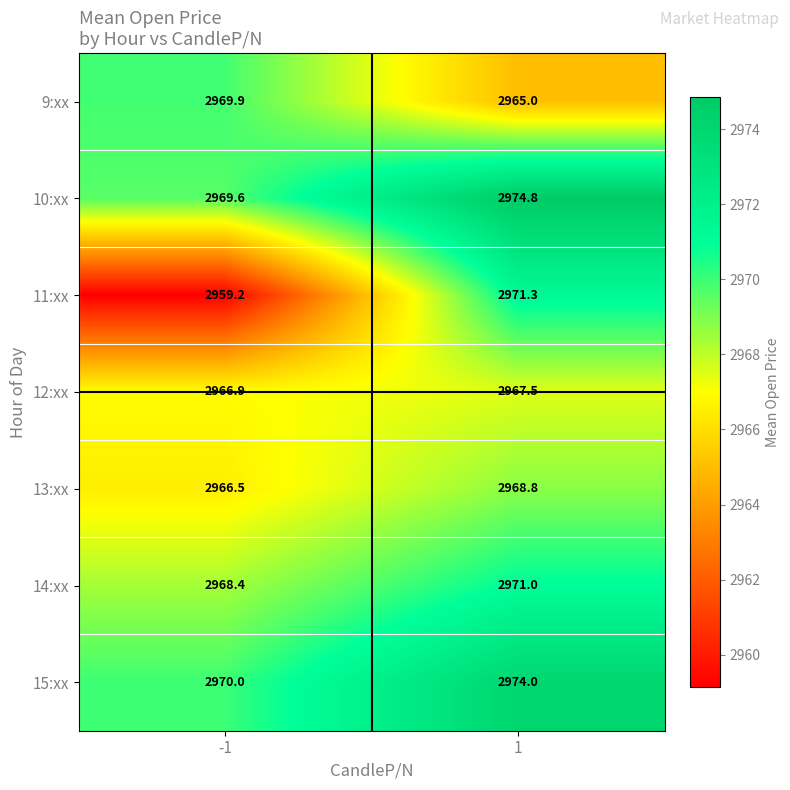

At how many categories does at least one series exceed 2967?

2